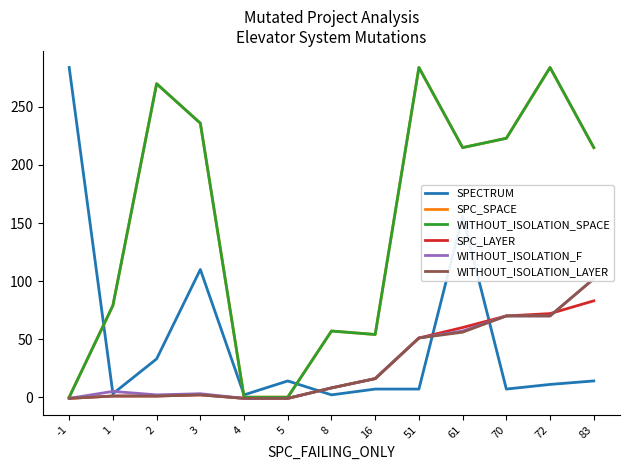

Reading left to right, list all the values displayed in this chart.

SPECTRUM: 284	3	33	110	2	14	2	7	7	156	7	11	14
SPC_SPACE: 0	79	270	236	0	0	57	54	284	215	223	284	215
WITHOUT_ISOLATION_SPACE: 0	79	270	236	0	0	57	54	284	215	223	284	215
SPC_LAYER: -1	1	1	2	-1	-1	8	16	51	60	70	72	83
WITHOUT_ISOLATION_F: -1	5	2	3	-1	-1	8	16	51	57	70	70	102
WITHOUT_ISOLATION_LAYER: -1	1	1	2	-1	-1	8	16	51	56	70	70	102